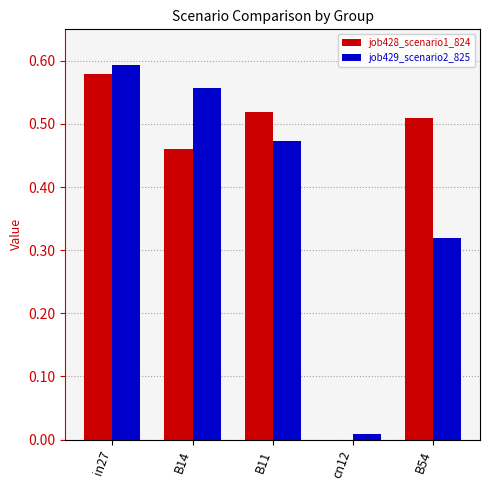

Is the value of job429_scenario2_825 at B14 greater than the value of job428_scenario1_824 at B54?

Yes